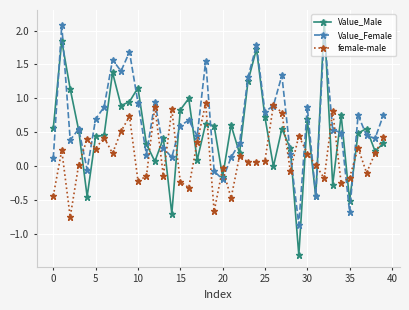

Which series has the largest range (max minus min)?

Value_Male